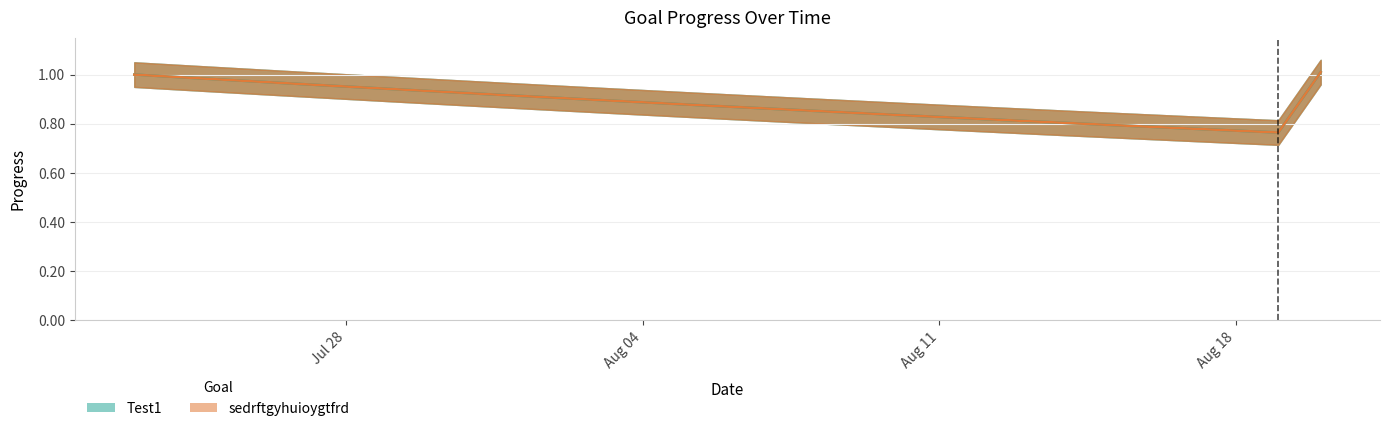

True or false: Test1 and sedrftgyhuioygtfrd intersect in this chart.

False